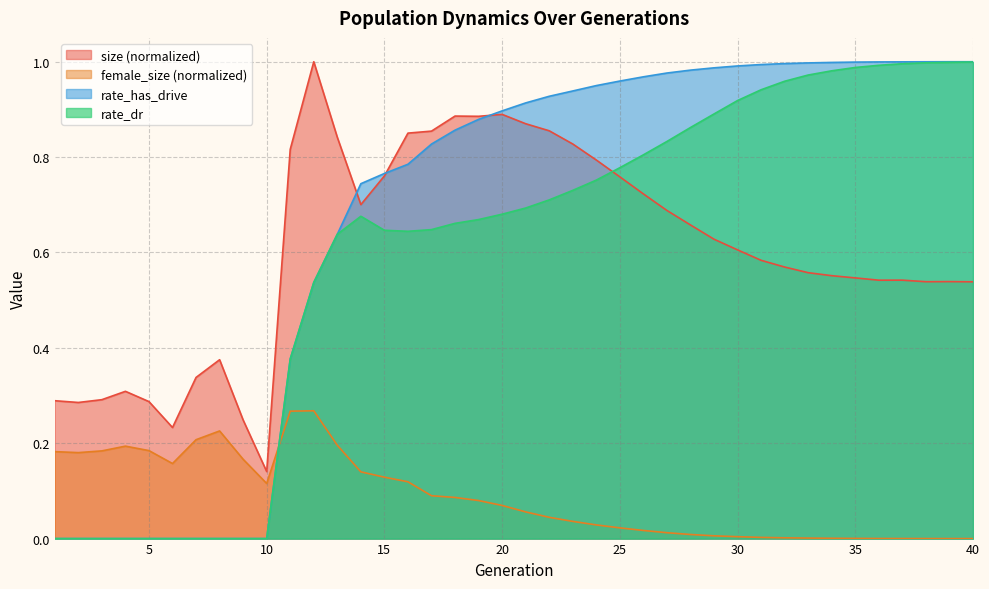

Where is the first local minimum for size?

2